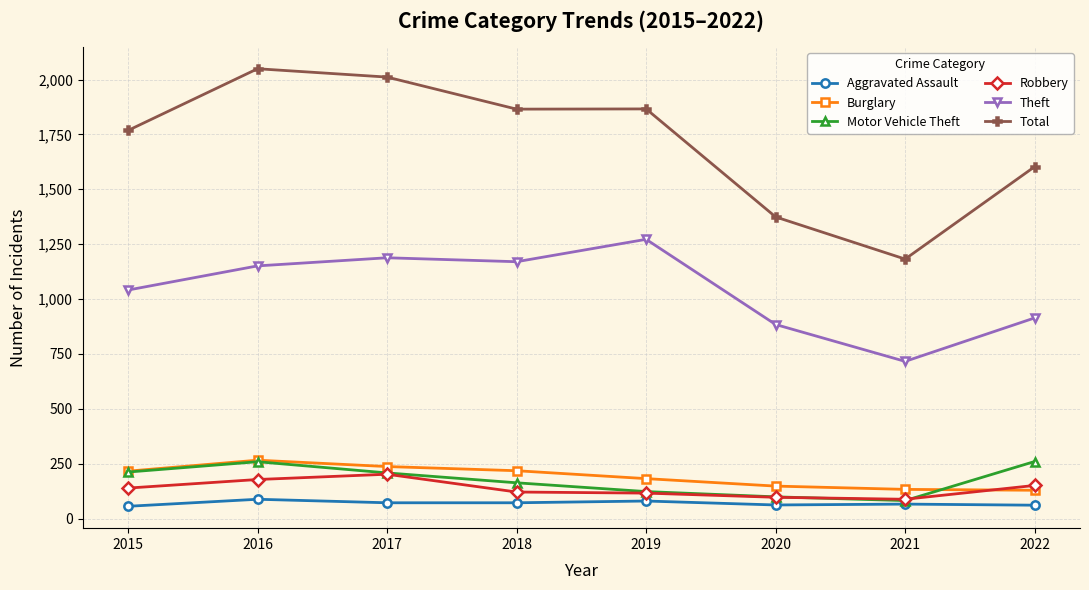

Which category has the highest value across all series?

2016